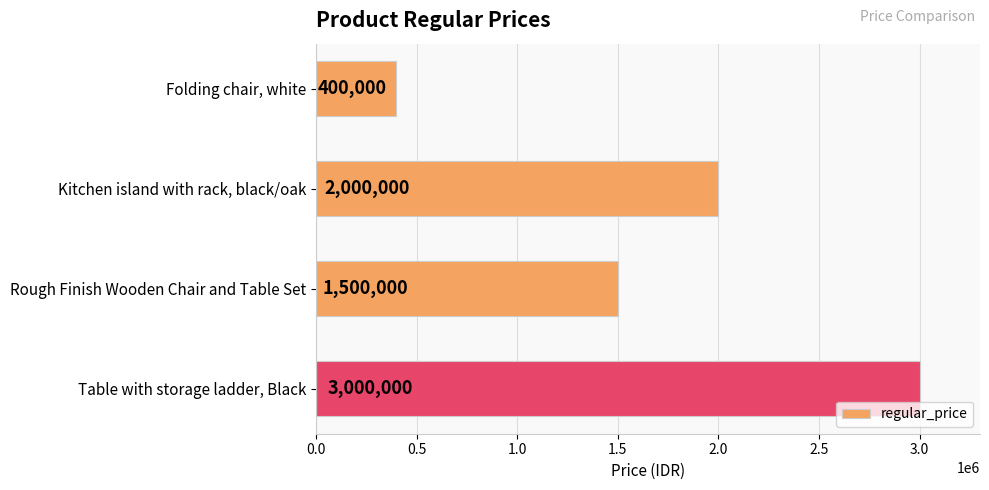

Approximately how many times larger is the value at Kitchen island with rack, black/oak compared to Folding chair, white?

5.0